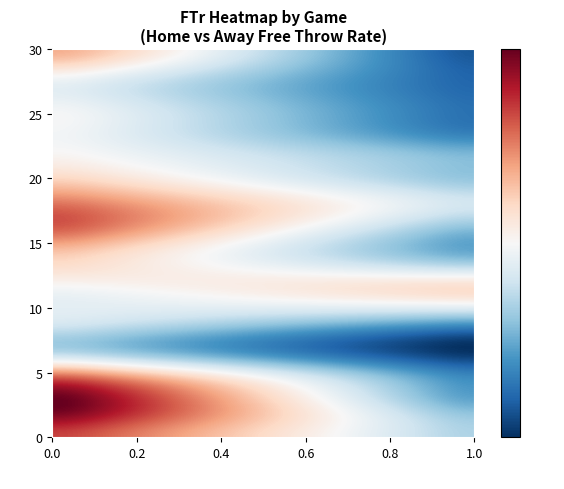

Rank the series by their maximum value, from lowest to highest.

away, home